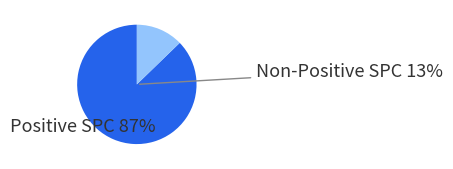

Is it true that -1 is 21% of the pie?

False